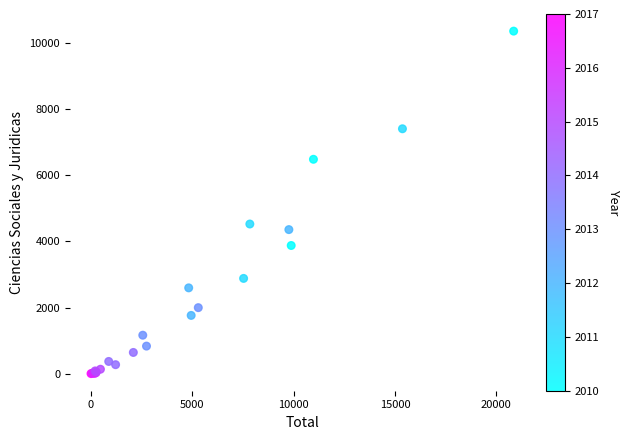

What Y value in the scatter plot is closest to 5184?

4529